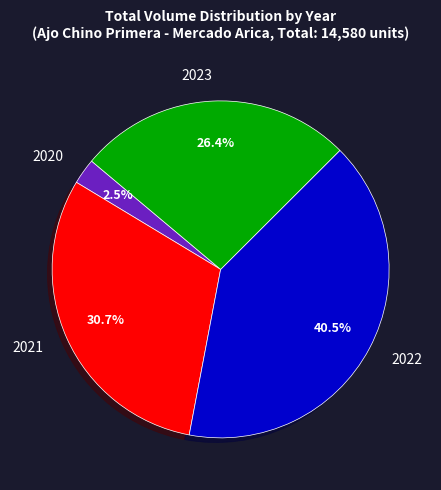

Is there any slice that represents more than half of the pie?

No